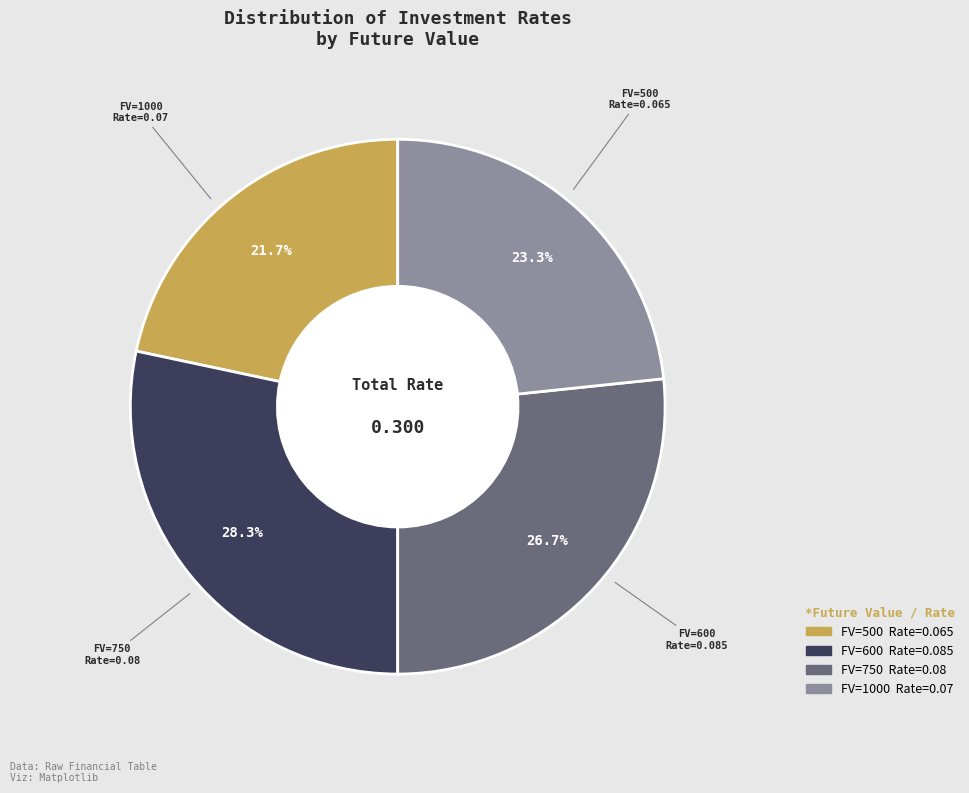

Is there any slice that represents more than half of the pie?

No